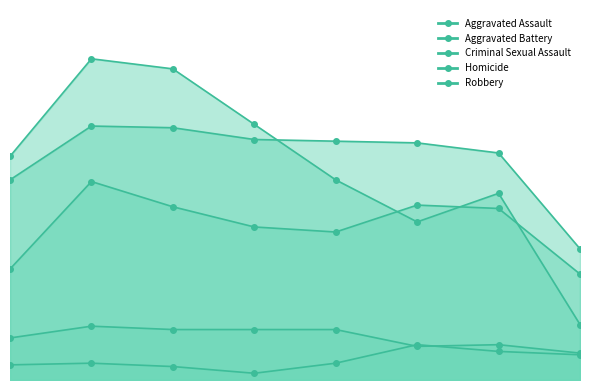

Which series has the largest range (max minus min)?

Robbery